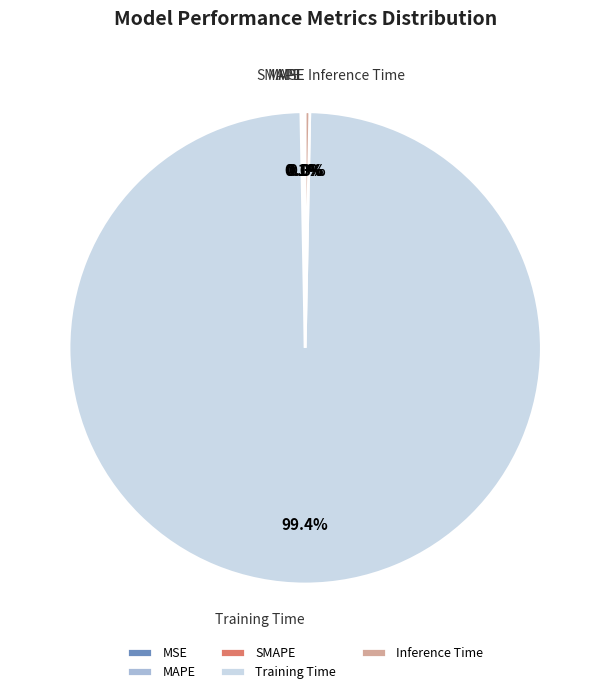

Combined, do Inference Time and Training Time account for over 50%?

Yes